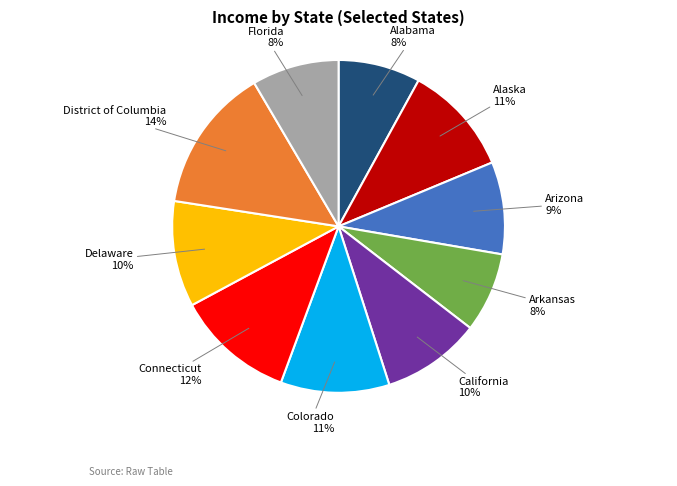

Approximately how many times larger is the value at Arizona compared to California?

0.9